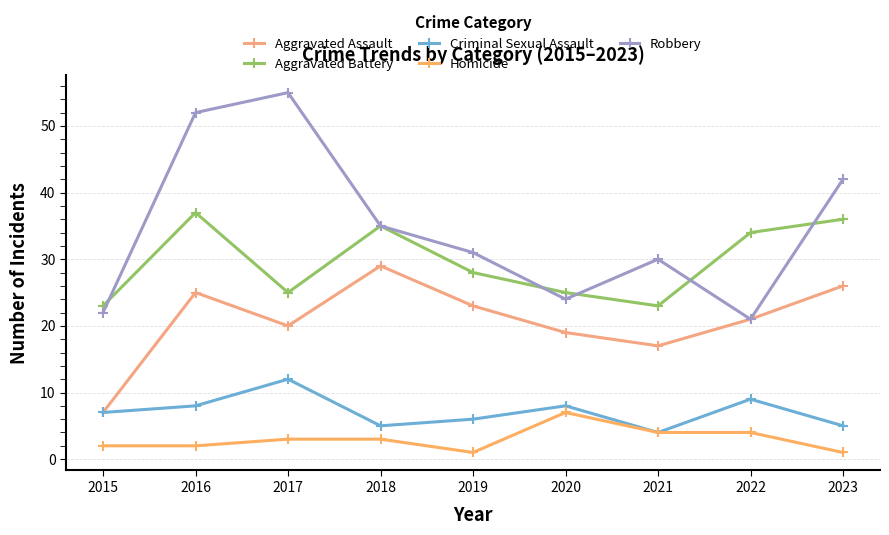

What is the difference between the Robbery values at 2019 and 2022?

10